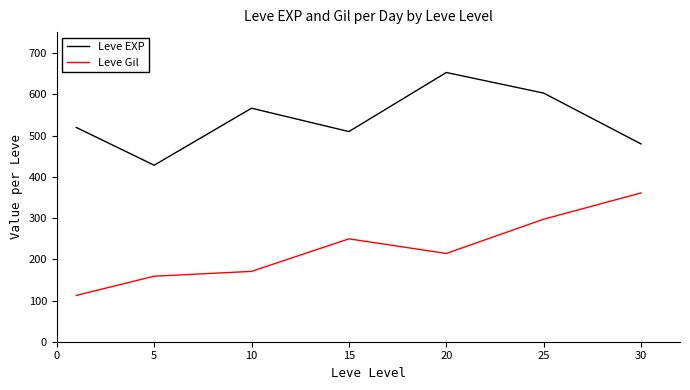

Which series has the largest total across all categories?

Leve EXP